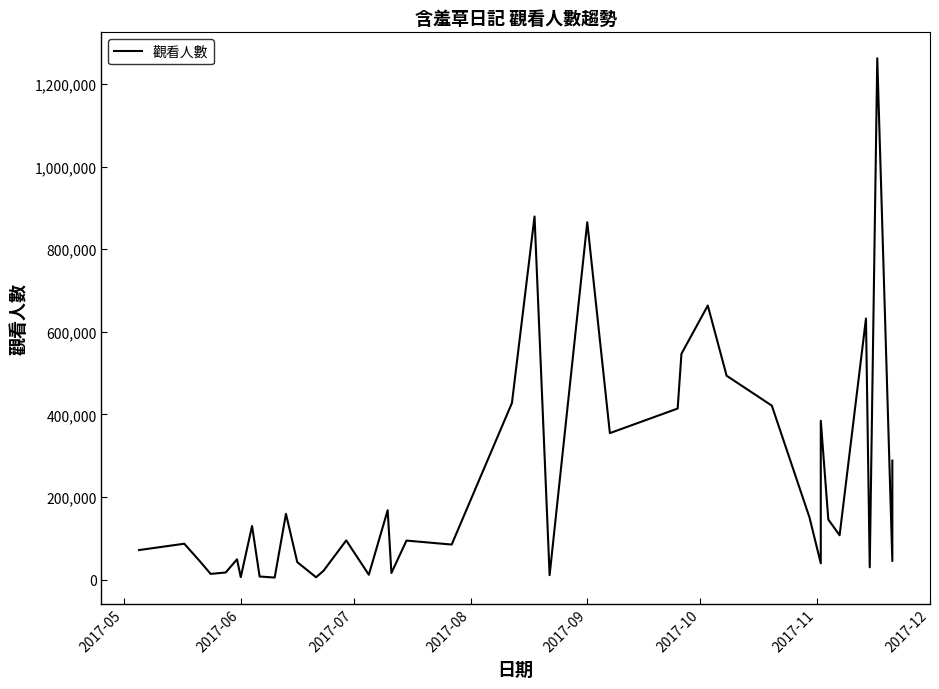

Reading right to left, list all the values displayed in this chart.

288231	45084	1262182	29995	632276	107503	145742	384775	39567	150717	421368	493728	663602	546734	414277	354775	865225	10881	879243	427802	85028	94643	16228	168087	11988	95023	21850	5788	42524	159376	5111	7694	130071	6192	49274	17389	13985	46031	87050	71716